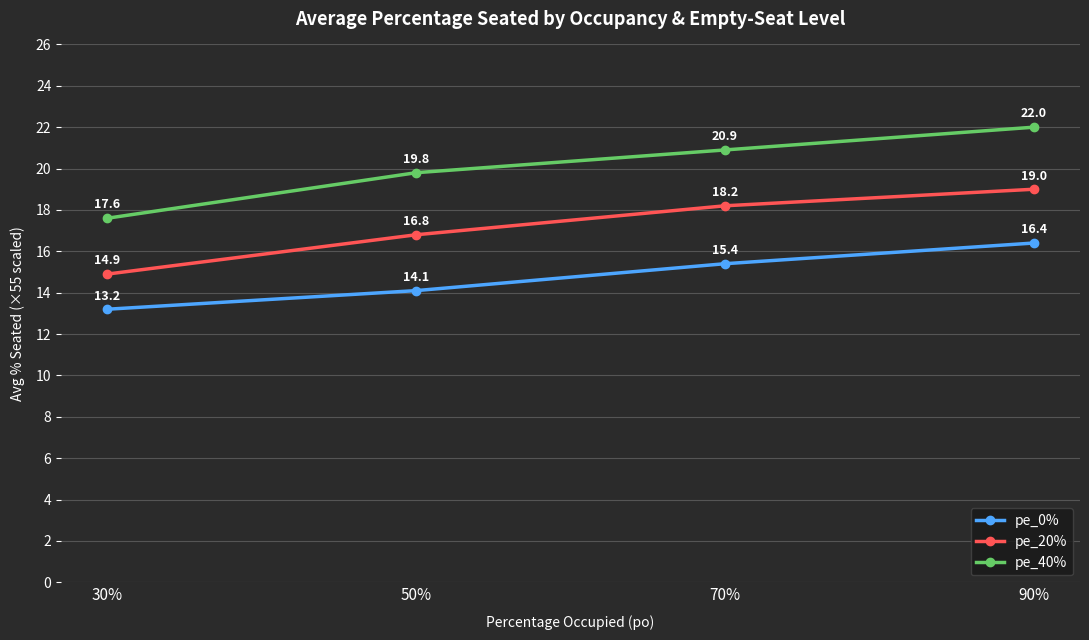

The value of pe_40% at 90% is 36.8. True or false?

False